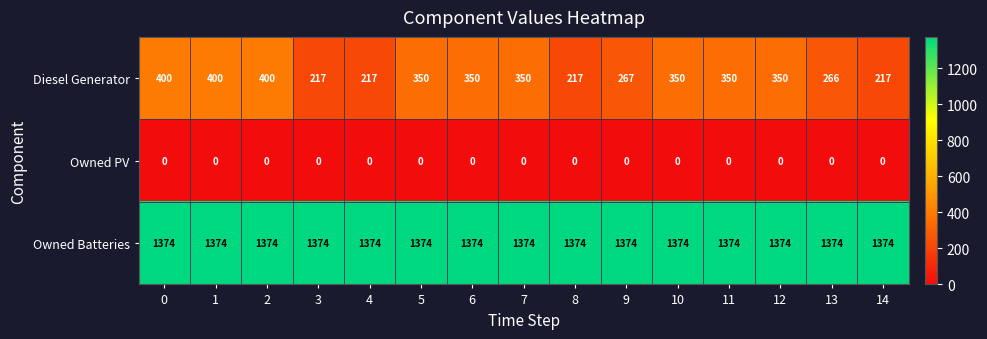

What is the maximum value shown in the chart?

1374